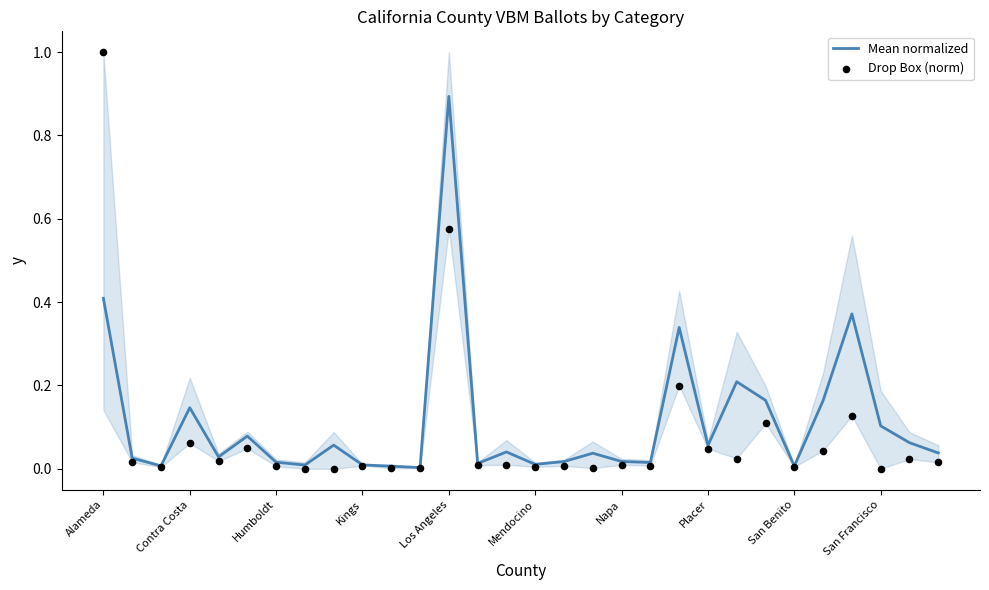

At how many categories does at least one series exceed 0?

30